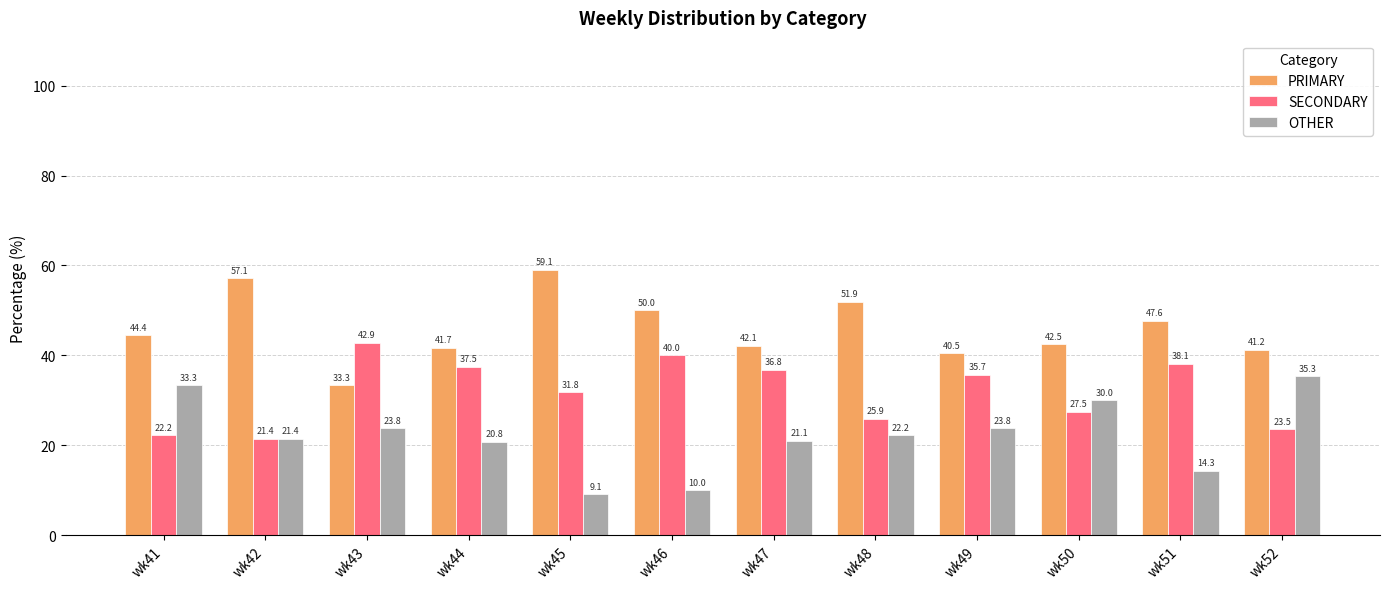

Rank the series by their average value, from highest to lowest.

PRIMARY, SECONDARY, OTHER